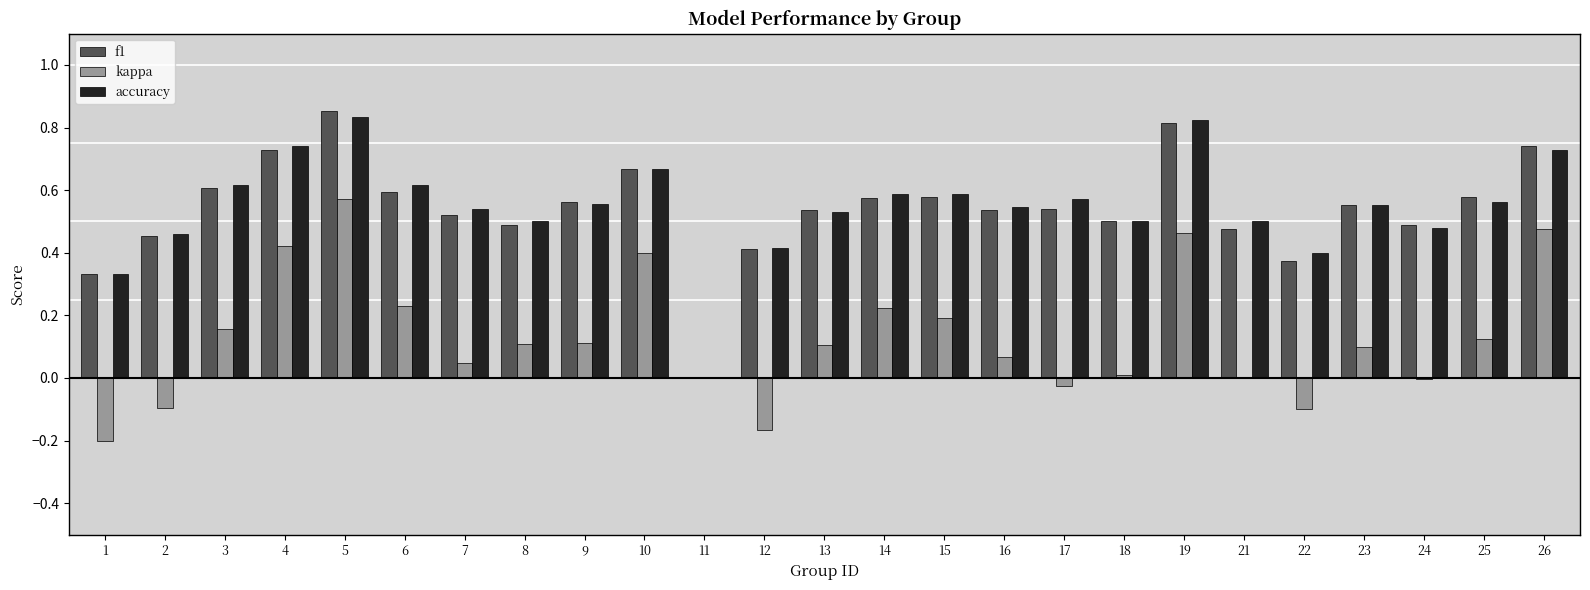

At which category does the chart reach its peak across all series?

5